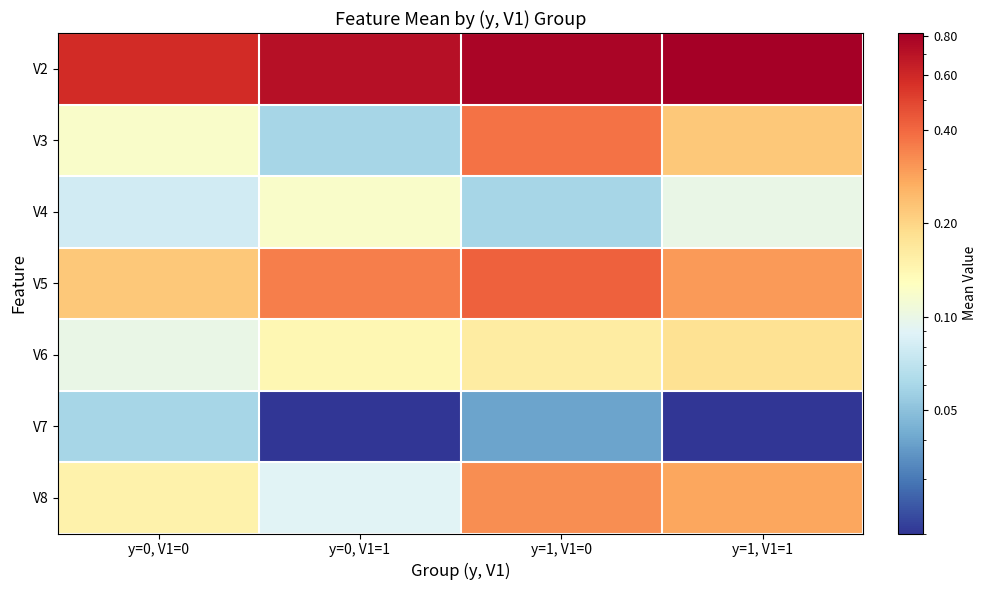

Which series changed the most between y=1, V1=0 and y=1, V1=1?

V3